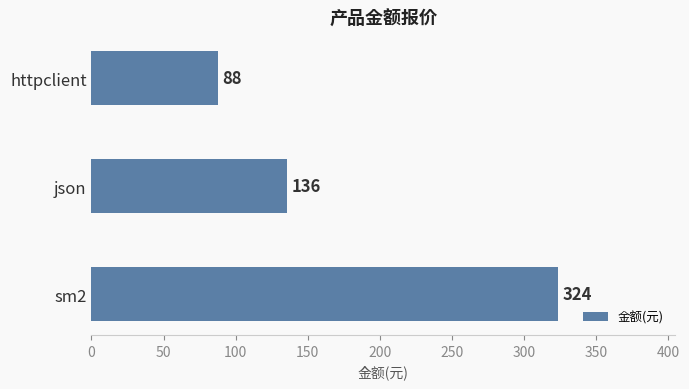

How many distinct data groups are displayed?

1